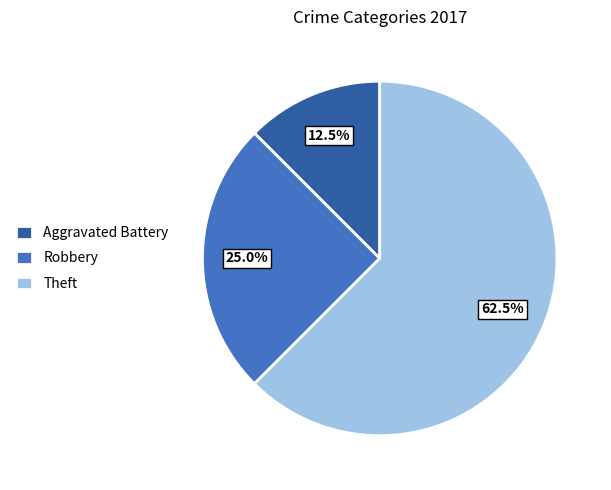

To the nearest percent, what is the average slice percentage?

33%